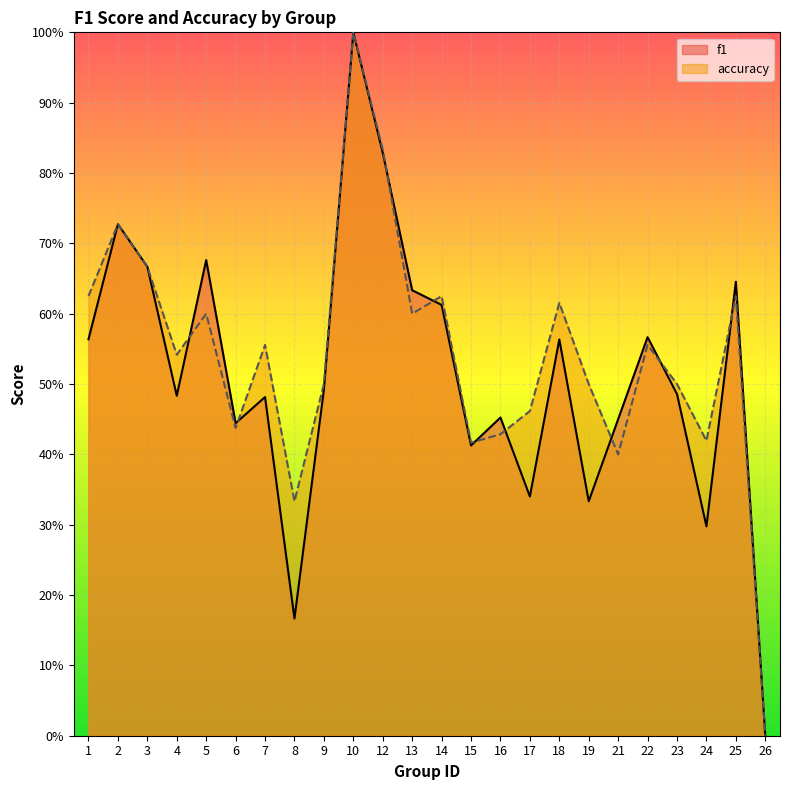

How many interior local valleys does the f1 series have?

7